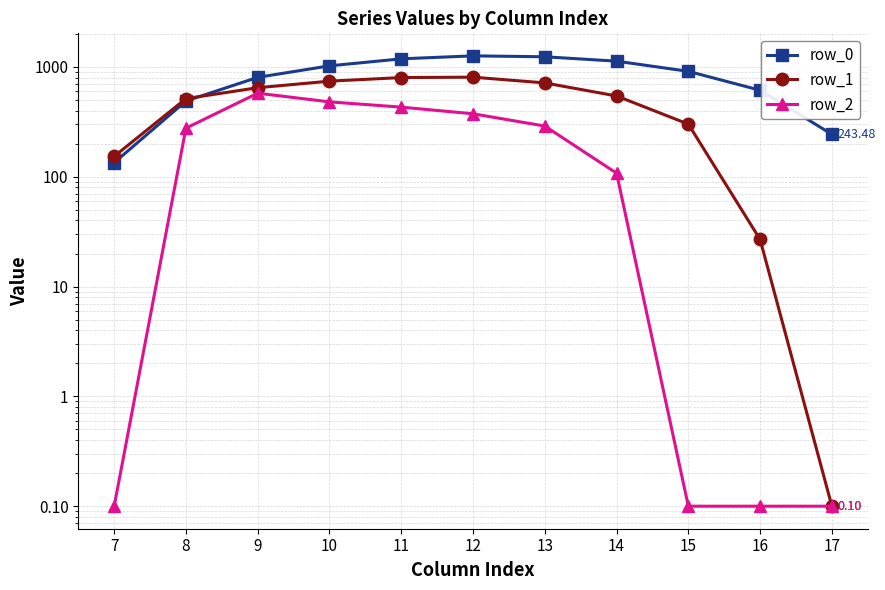

Which series has the largest range (max minus min)?

row_0